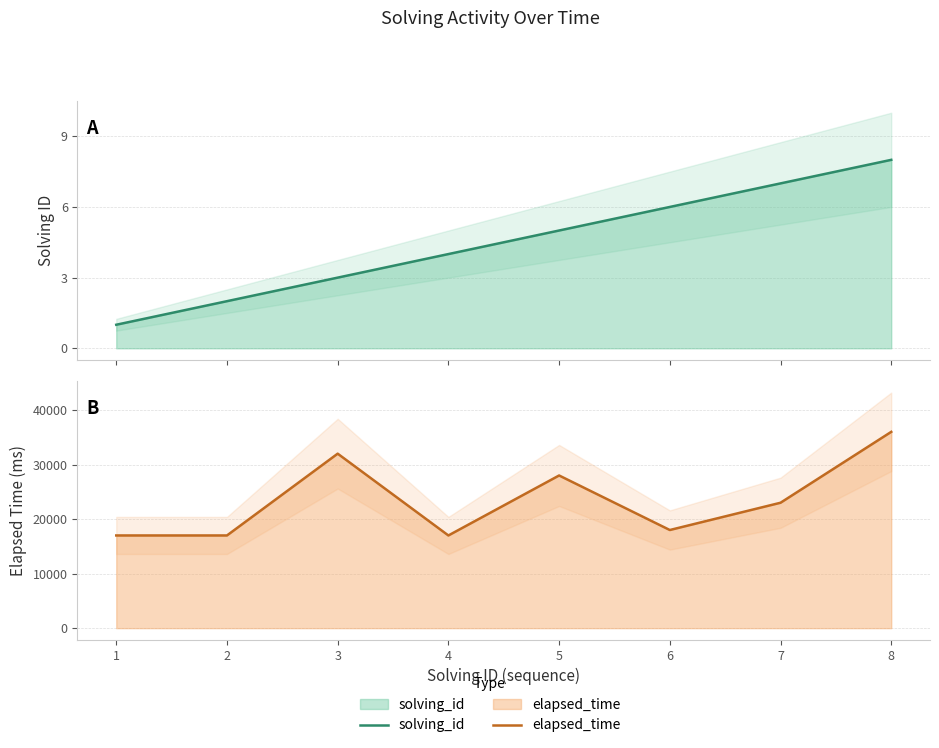

How many lines are shown in the chart?

2